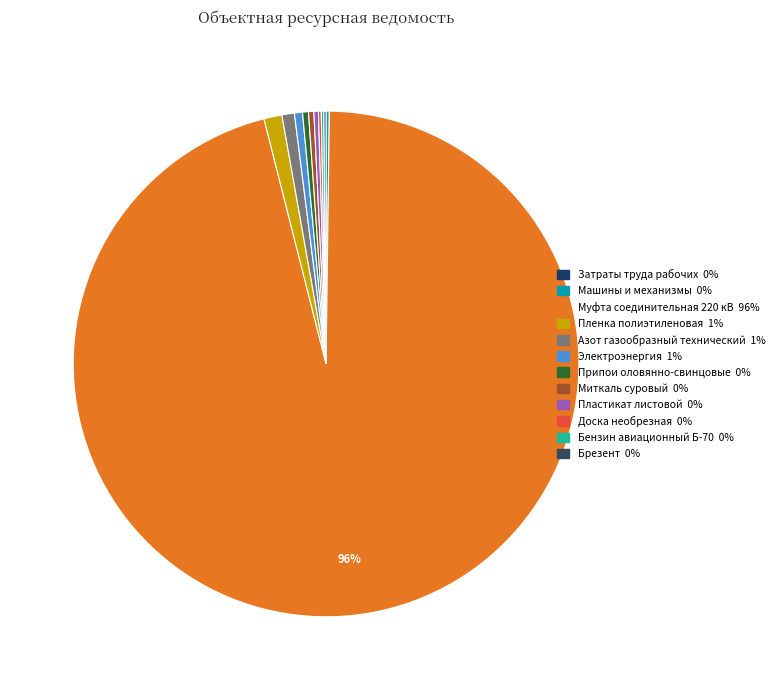

What is the smallest slice in the pie chart?

Затраты труда рабочих